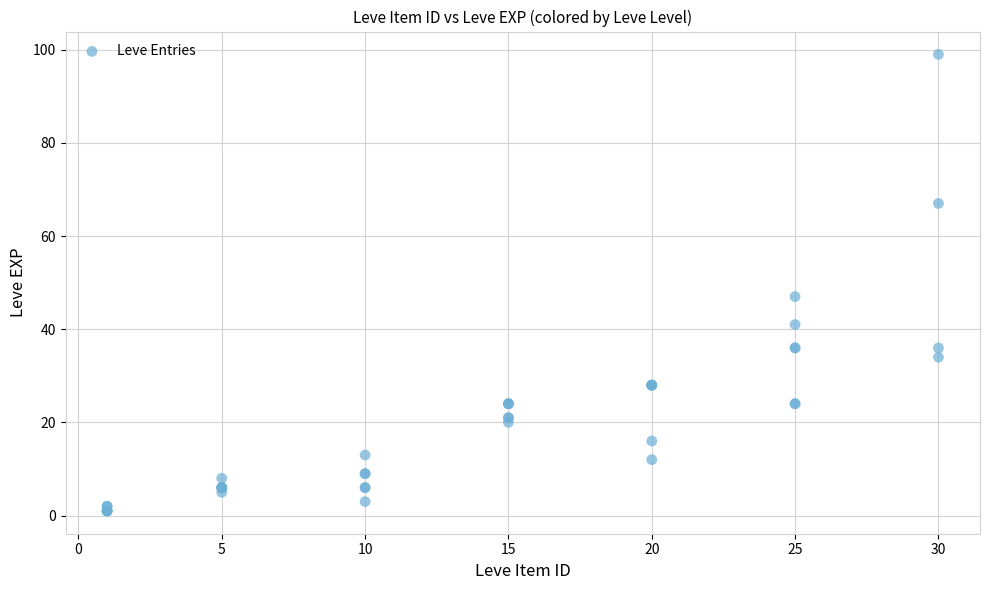

What Y value in the scatter plot is closest to 50?

47